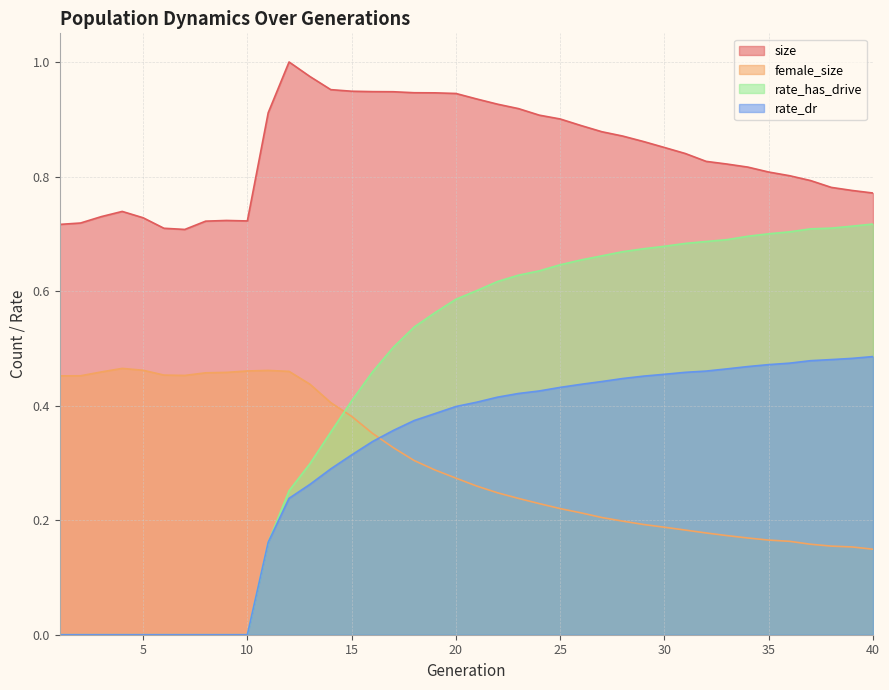

In size, how many points are higher than both neighbors (excluding endpoints)?

3